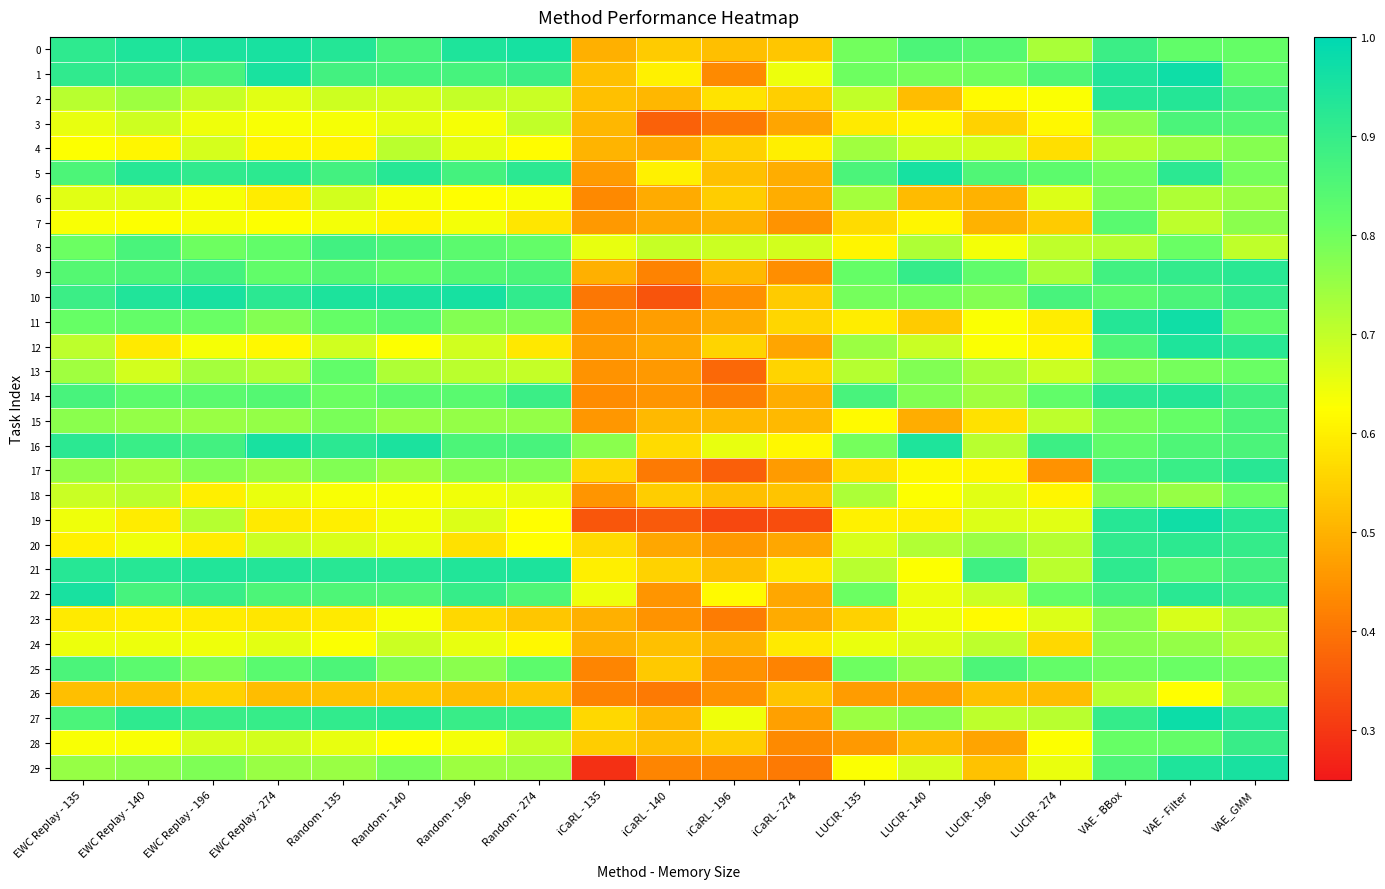

Which label corresponds to the smallest value in the chart?

iCaRL - 135